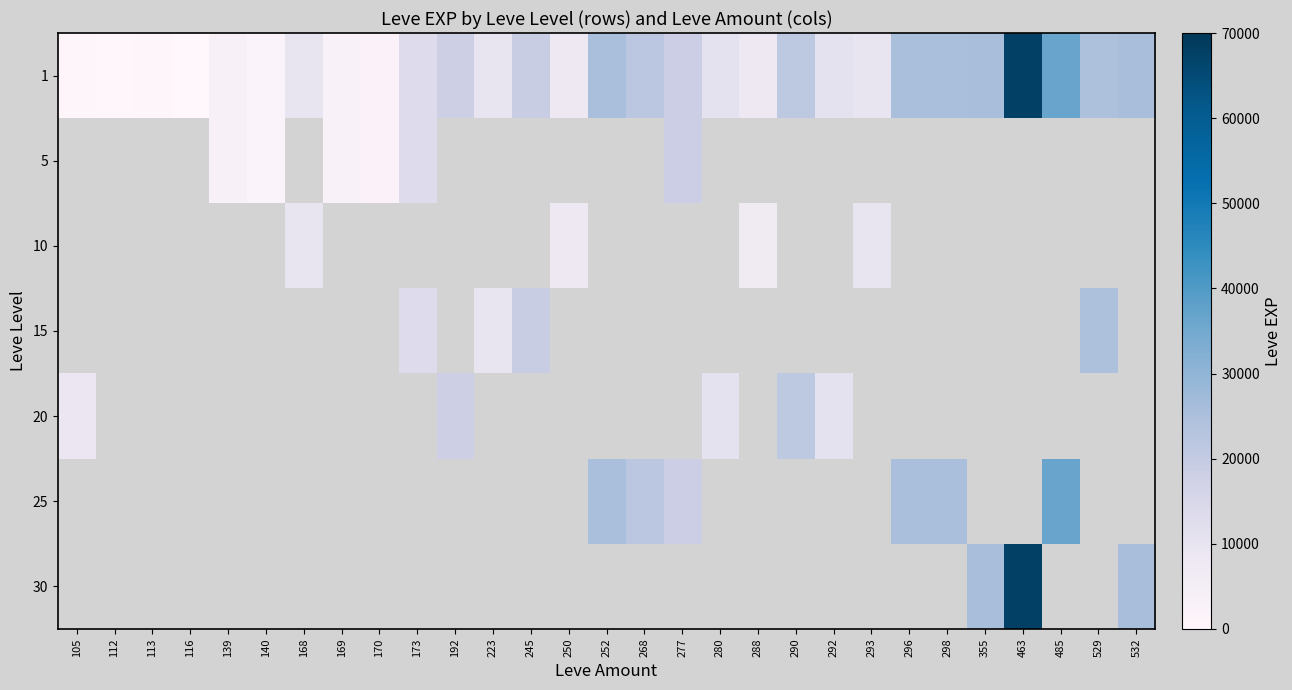

Which series has the largest range (max minus min)?

1